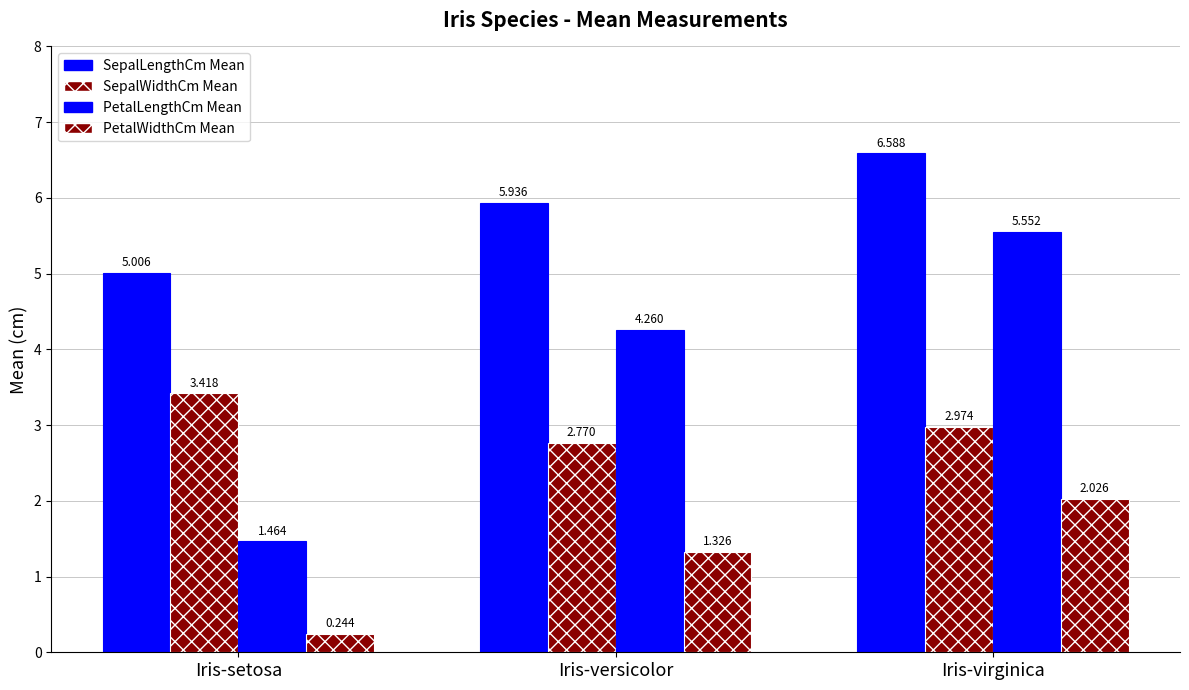

How many distinct data groups are displayed?

4